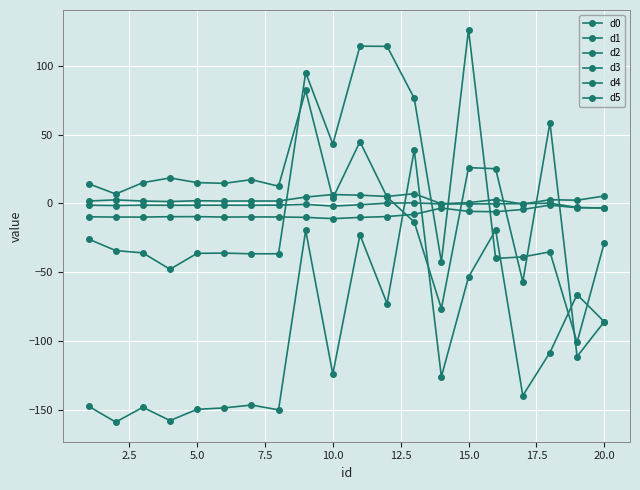

What is the difference between the maximum and minimum values in the d1 series?

3.8